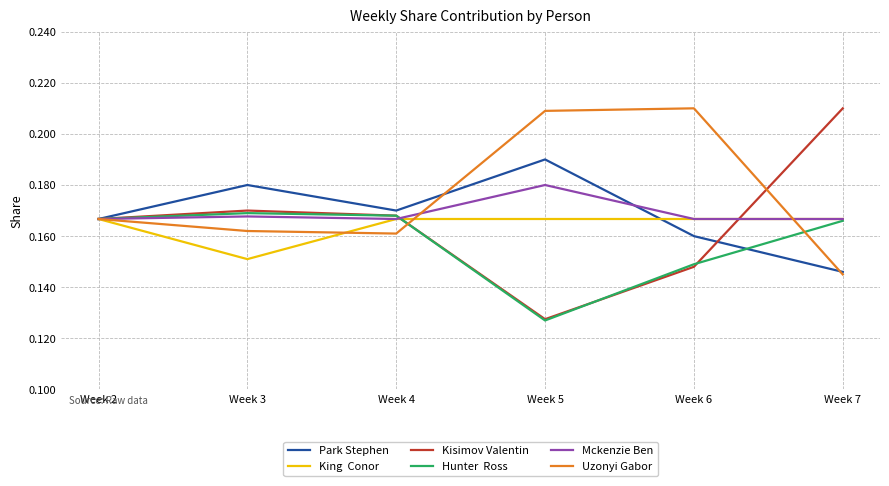

What is the total value across all series at Week 2?

1.0